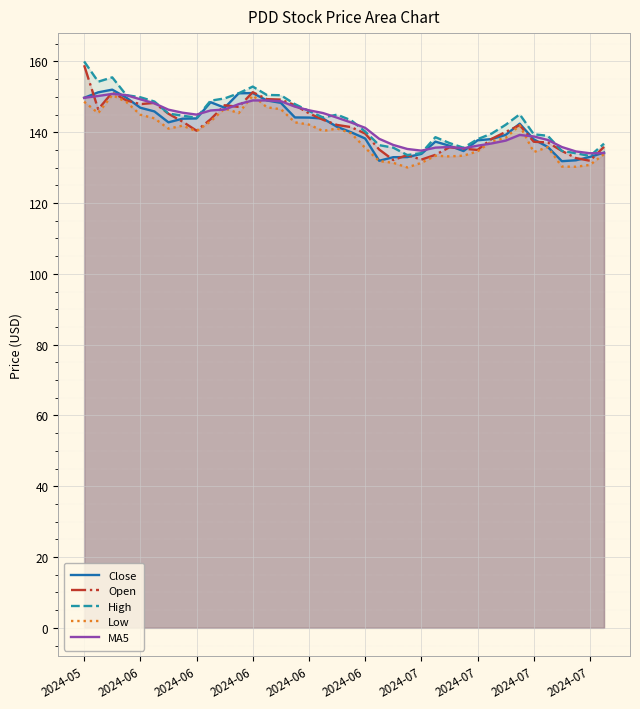

How many lines are shown in the chart?

5